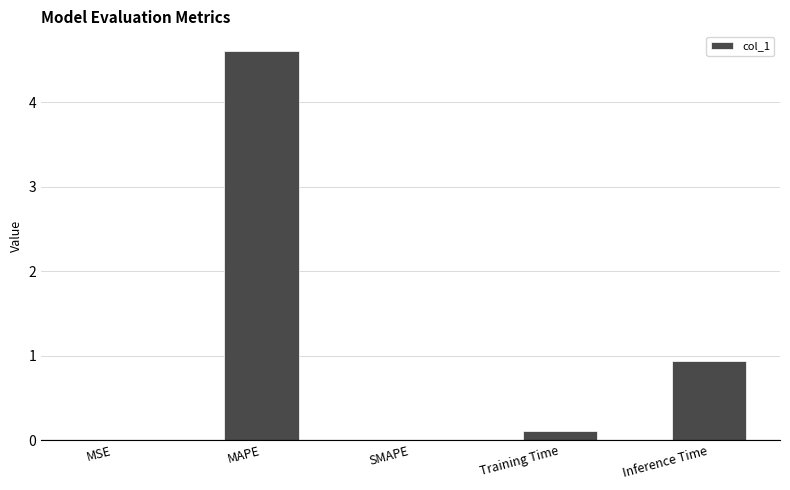

How many distinct data groups are displayed?

1